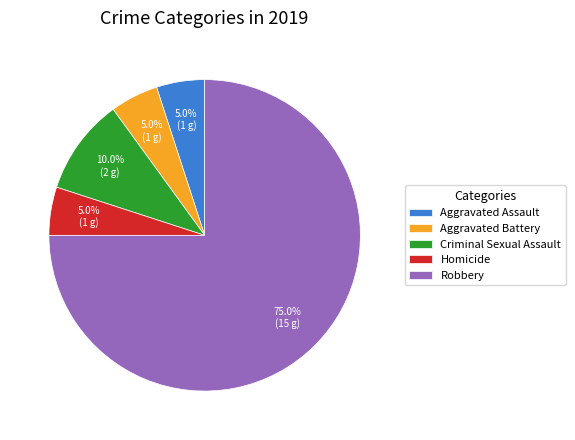

Combined, do Homicide and Criminal Sexual Assault account for over 50%?

No